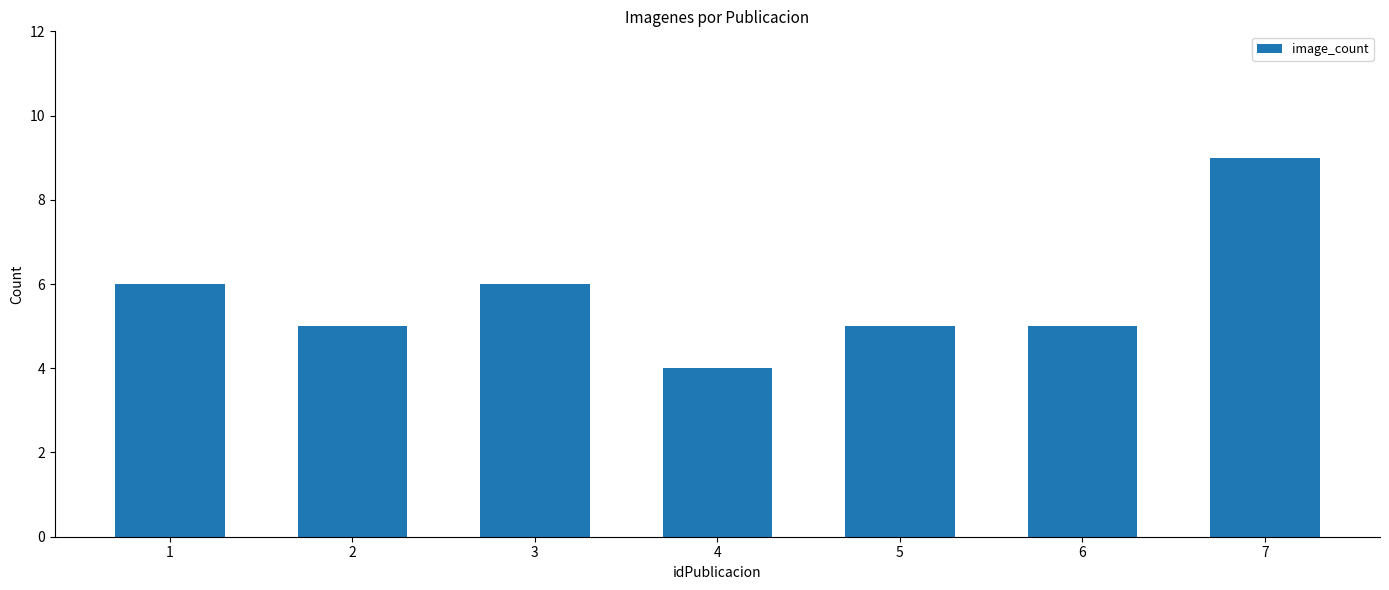

The value at 4 is 4. True or false?

True